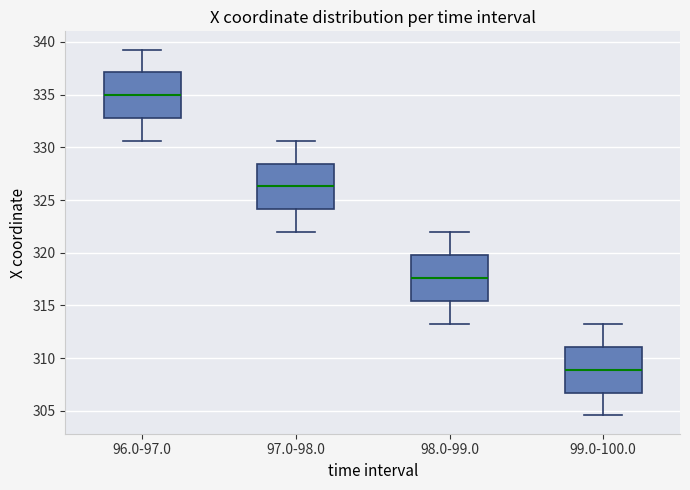

Reading left to right, transcribe this box plot: for each box, give where its median line is, the range the box spans, and where its two whiskers end, as read against the y-axis. The values are not printed on the chart, so give them approximately, as read against the axis.

96.0-97.0: median 335.0, box 333.0 to 337.0, whiskers 330.5 to 339.5
97.0-98.0: median 326.5, box 324.0 to 328.5, whiskers 322.0 to 330.5
98.0-99.0: median 317.5, box 315.5 to 320.0, whiskers 313.5 to 322.0
99.0-100.0: median 309.0, box 306.5 to 311.0, whiskers 304.5 to 313.5